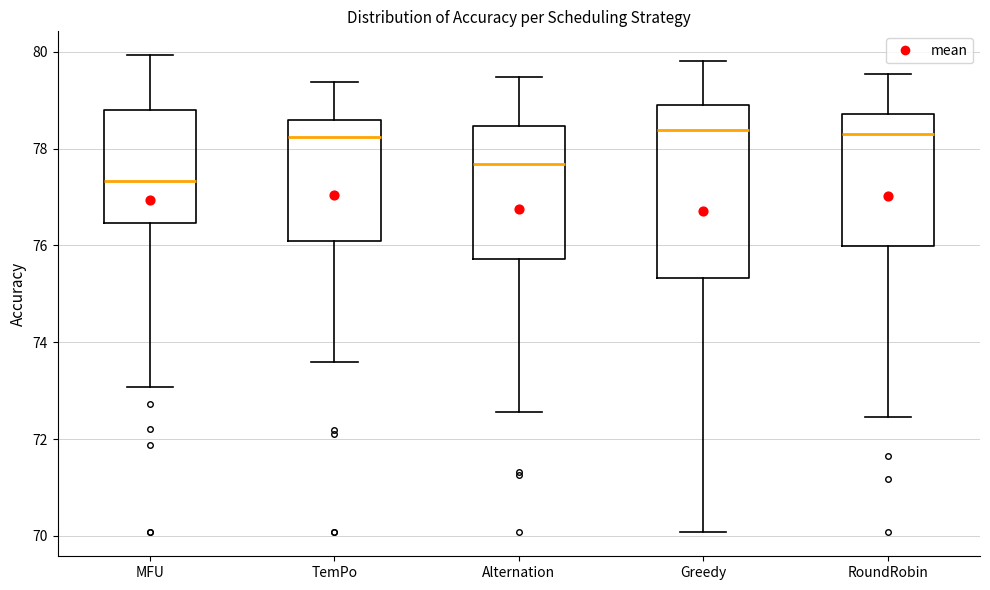

Reading left to right, read every box against the y-axis: the position of its median line, the range the box covers, and the ends of its whiskers. The values are not printed on the chart, so give them approximately, as read against the axis.

MFU: median 77.4, box 76.4 to 78.8, whiskers 73.0 to 80.0
TemPo: median 78.2, box 76.0 to 78.6, whiskers 73.6 to 79.4
Alternation: median 77.6, box 75.8 to 78.4, whiskers 72.6 to 79.4
Greedy: median 78.4, box 75.4 to 78.8, whiskers 70.0 to 79.8
RoundRobin: median 78.4, box 76.0 to 78.8, whiskers 72.4 to 79.6